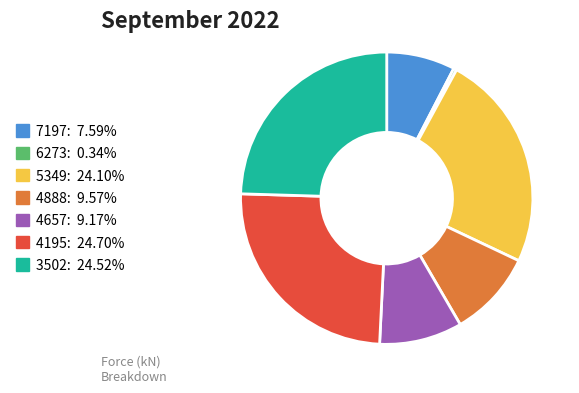

Is there any slice that represents more than half of the pie?

No